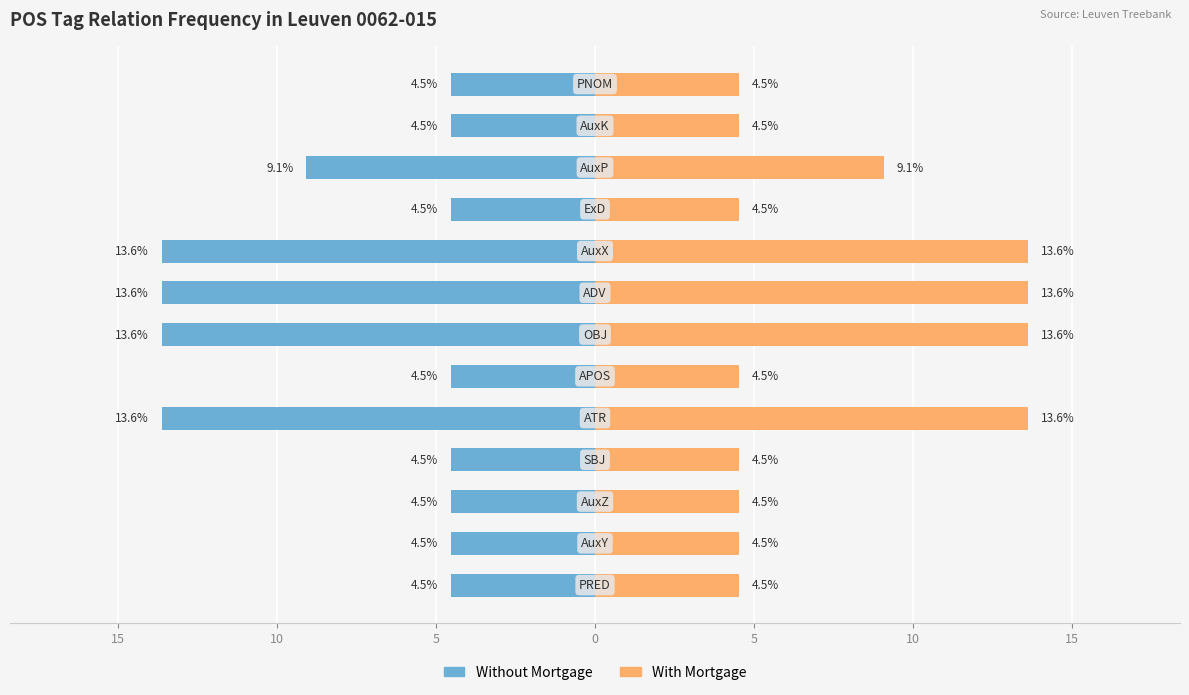

Reading right to left, extract all data points from this chart.

Without Mortgage: -4.5	-4.5	-9.1	-4.5	-13.6	-13.6	-13.6	-4.5	-13.6	-4.5	-4.5	-4.5	-4.5
With Mortgage: 4.5	4.5	9.1	4.5	13.6	13.6	13.6	4.5	13.6	4.5	4.5	4.5	4.5